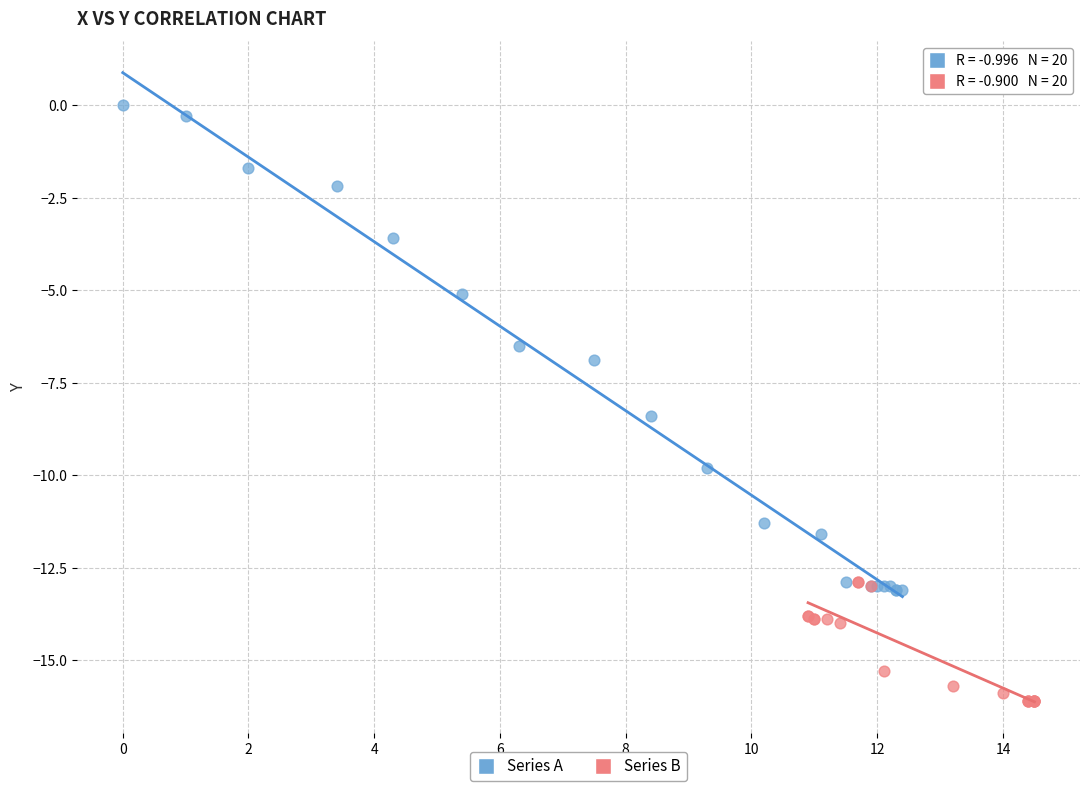

Which series contains the highest Y value?

Series A